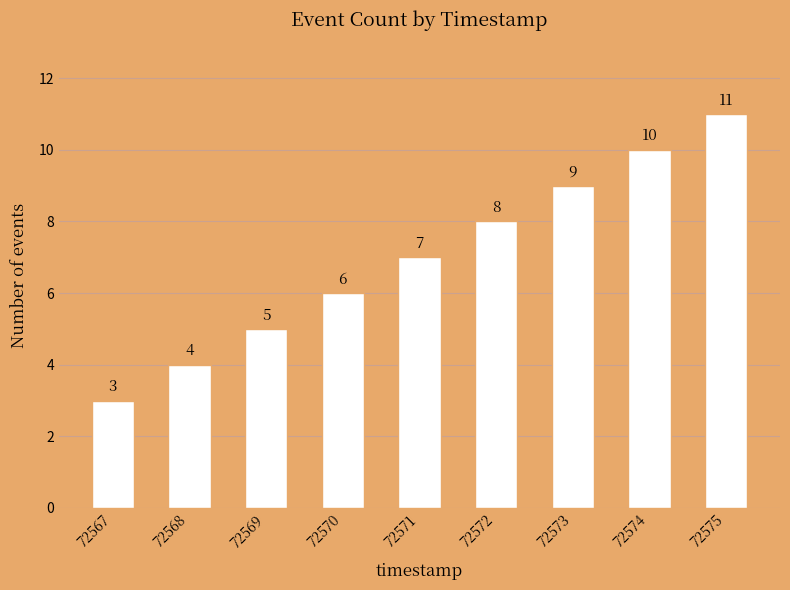

What is the sum of the values at 72572 and 72571?

15